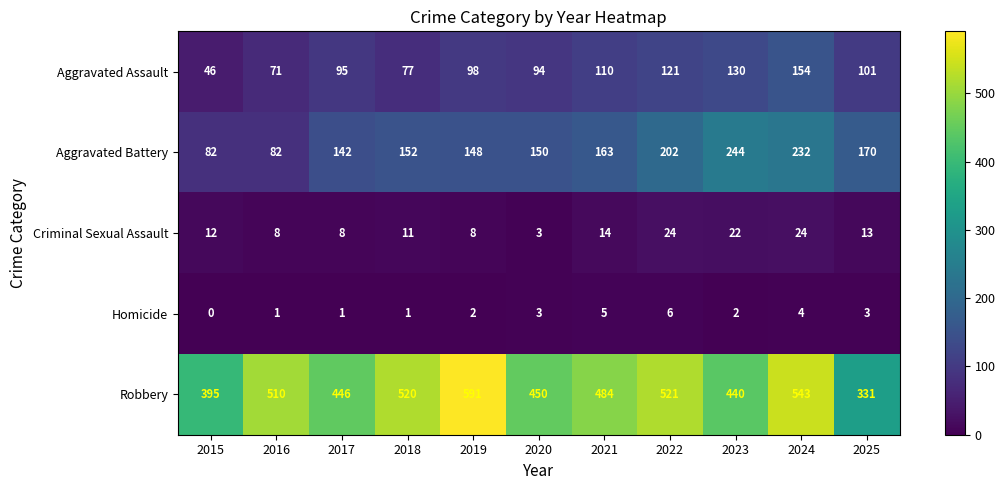

Where is Robbery nearest to the value 461?

2020